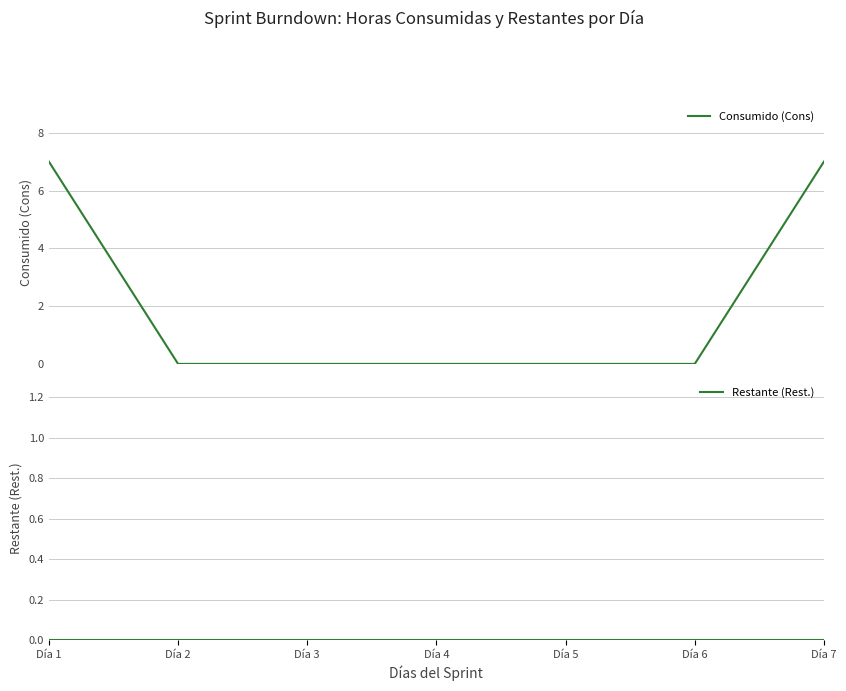

How many lines are shown in the chart?

2